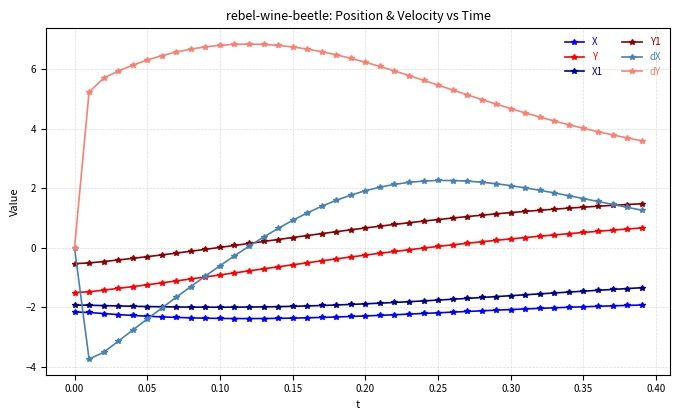

At how many categories does at least one series exceed 2?

39